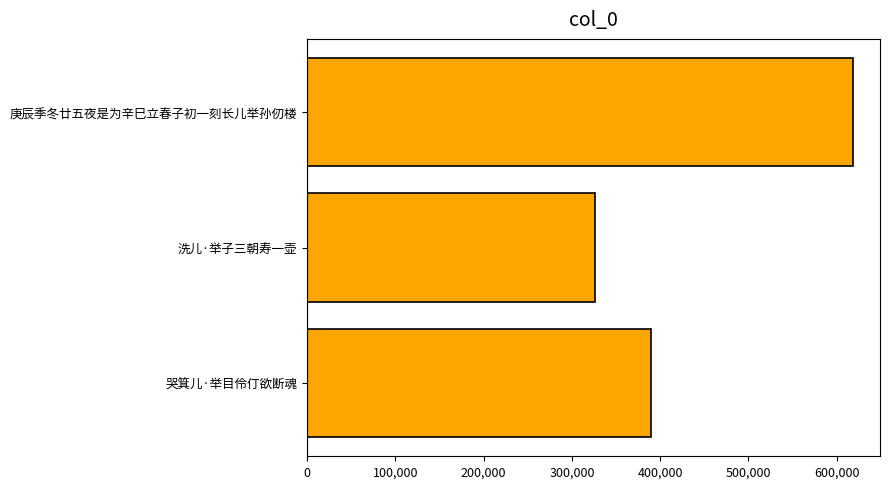

The chart shows a value of 675546 at 哭箕儿·举目伶仃欲断魂. True or false?

False